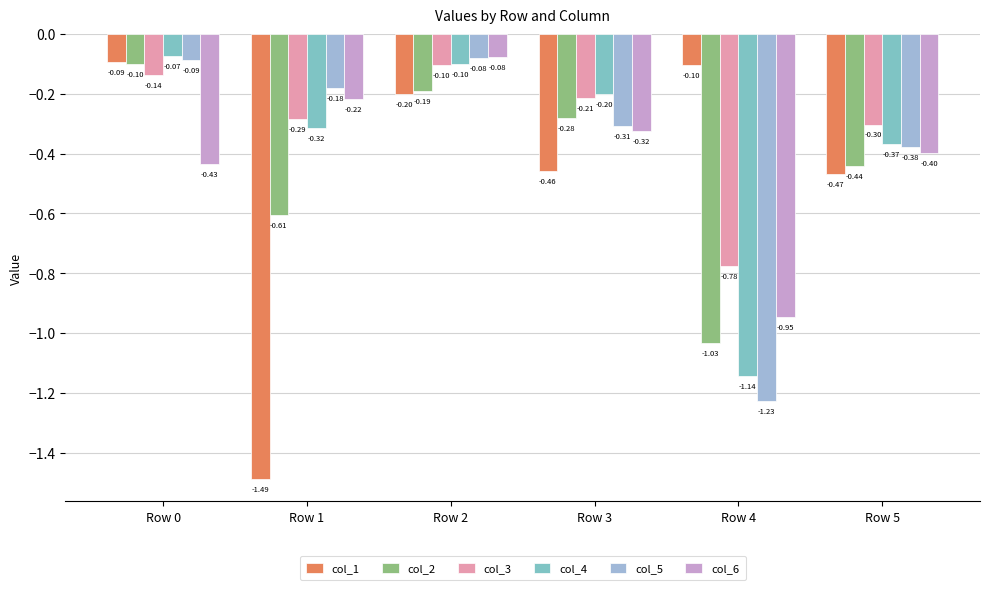

Which category has the lowest value in the col_1 series?

Row 1